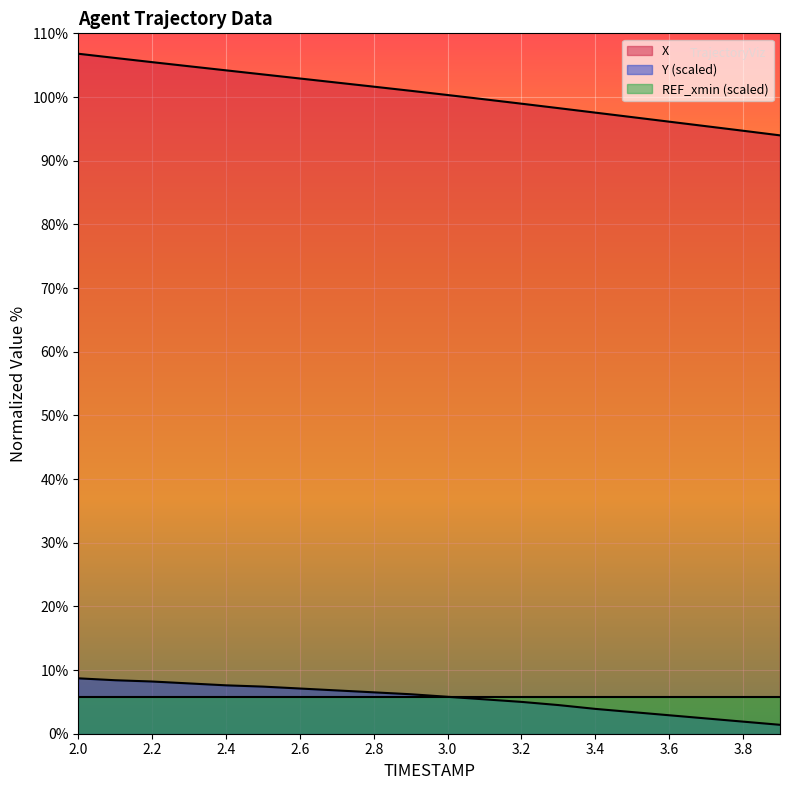

What are all the series names shown in the legend?

X, Y (scaled), REF_xmin (scaled)